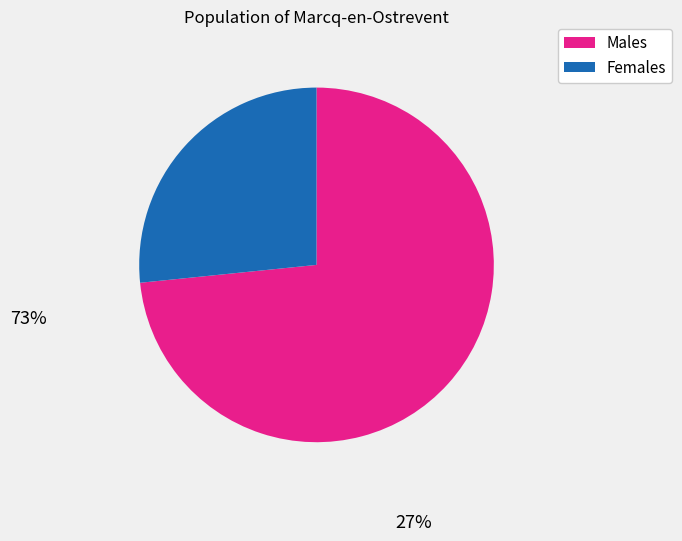

Combined, do Males and Females account for over 50%?

Yes